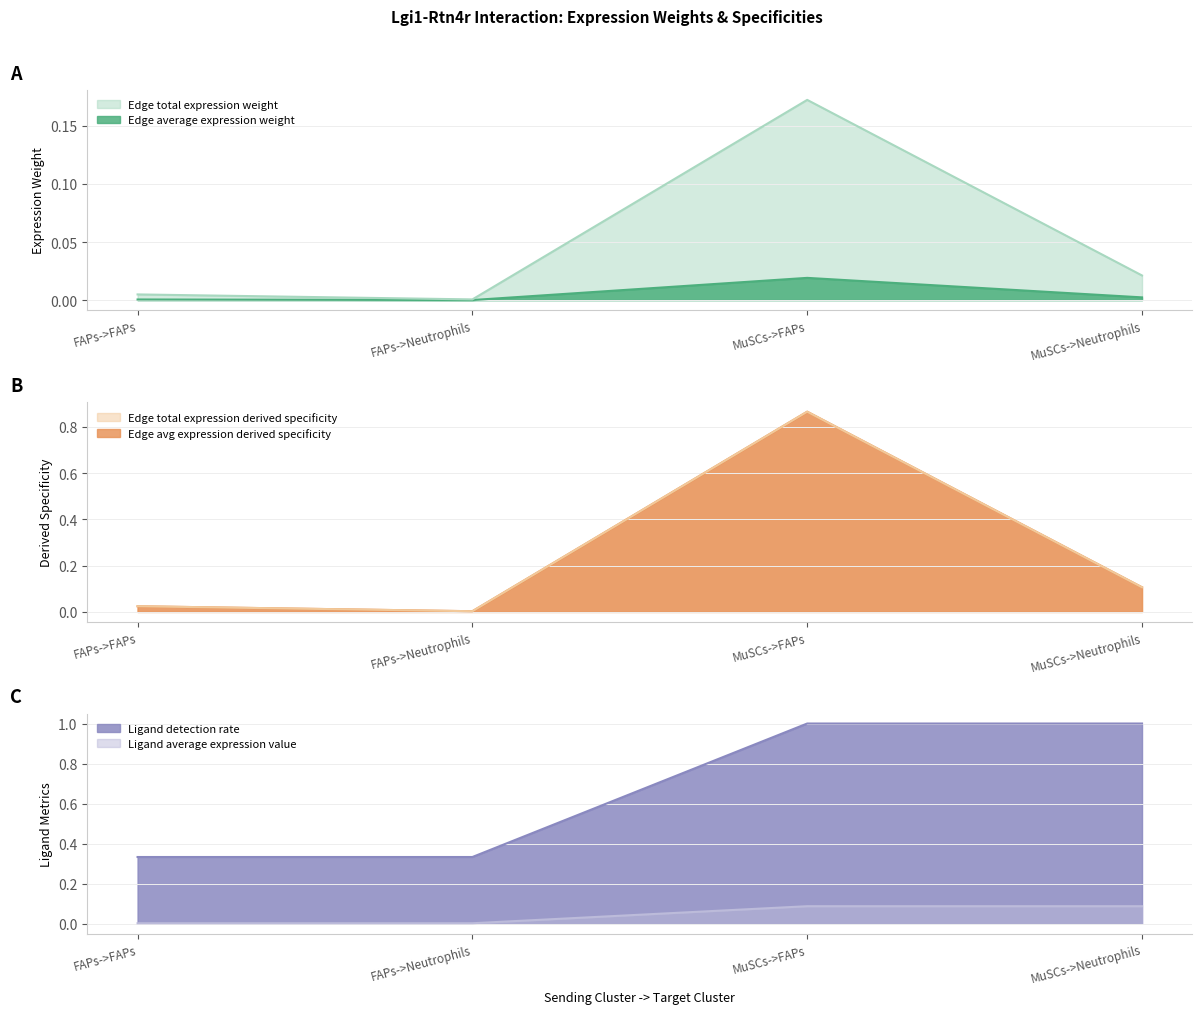

Which has a higher value, MuSCs->FAPs or FAPs->FAPs?

MuSCs->FAPs